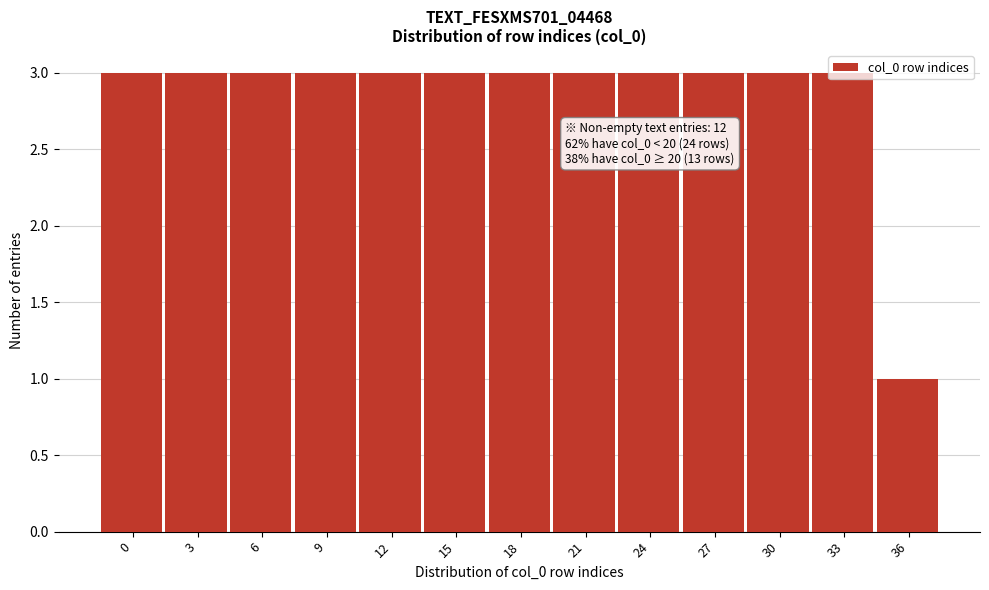

The chart shows a value of 3 at 3. True or false?

True